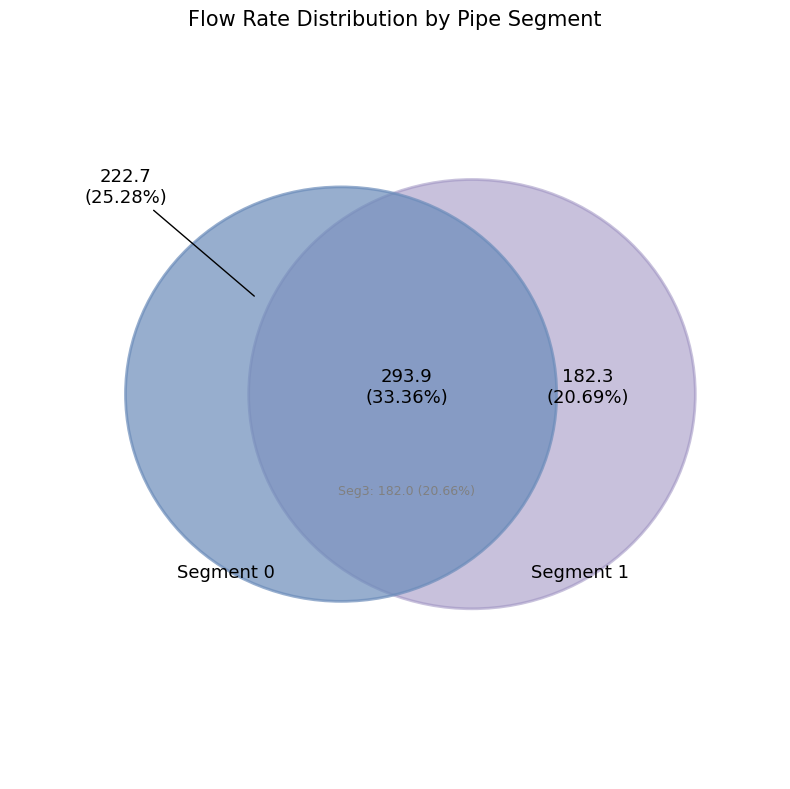

Is PI05 the majority of the pie?

No